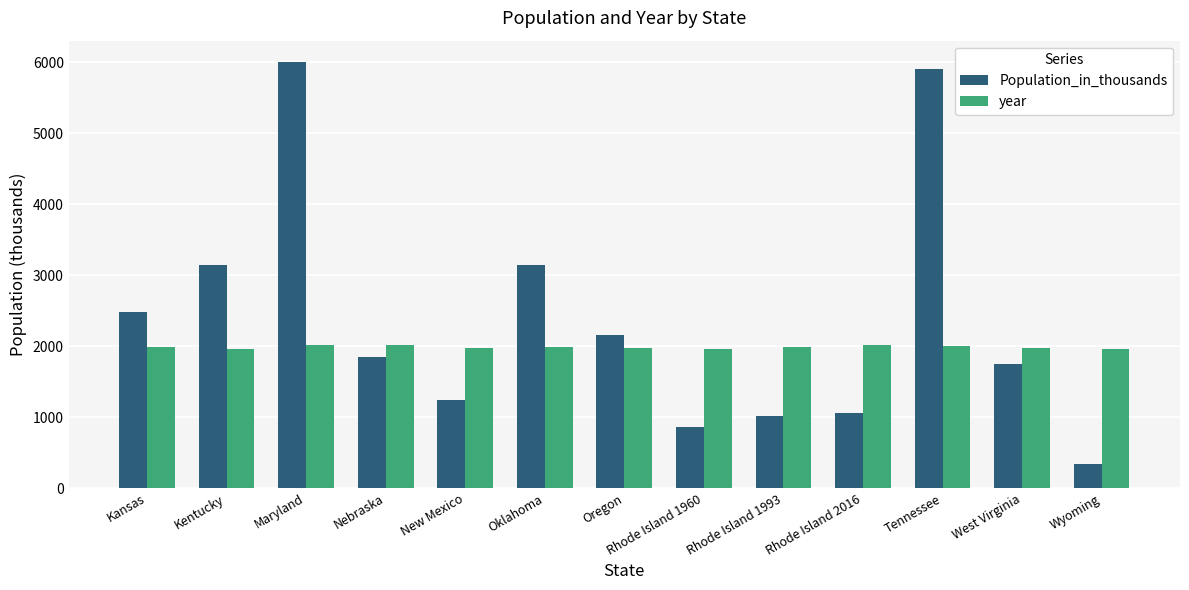

Between Oregon and Tennessee, which series saw the biggest shift?

Population_in_thousands